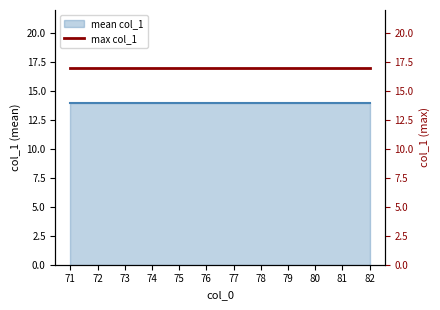

Is it true that max col_1 equals 17 at 78?

True